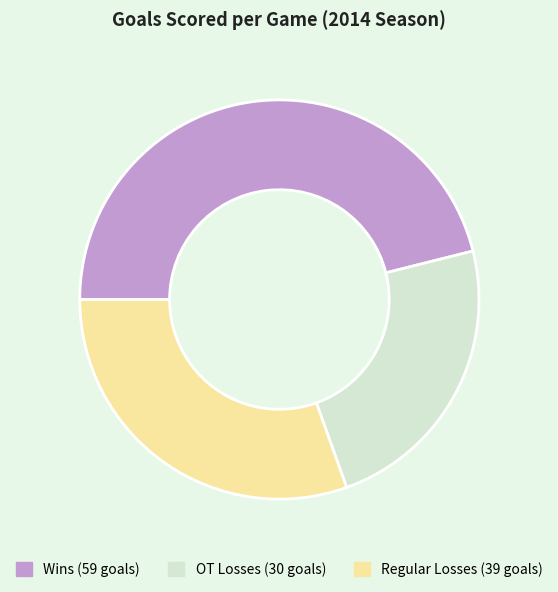

Is there a majority slice in this chart?

No